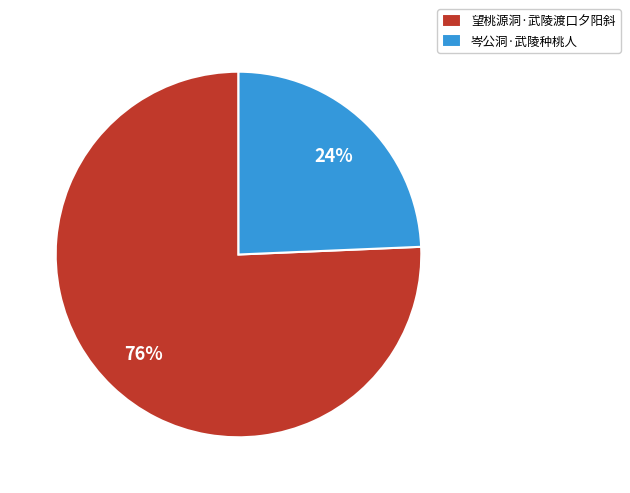

Is the sum of 望桃源洞·武陵渡口夕阳斜 and 岑公洞·武陵种桃人 greater than half?

Yes